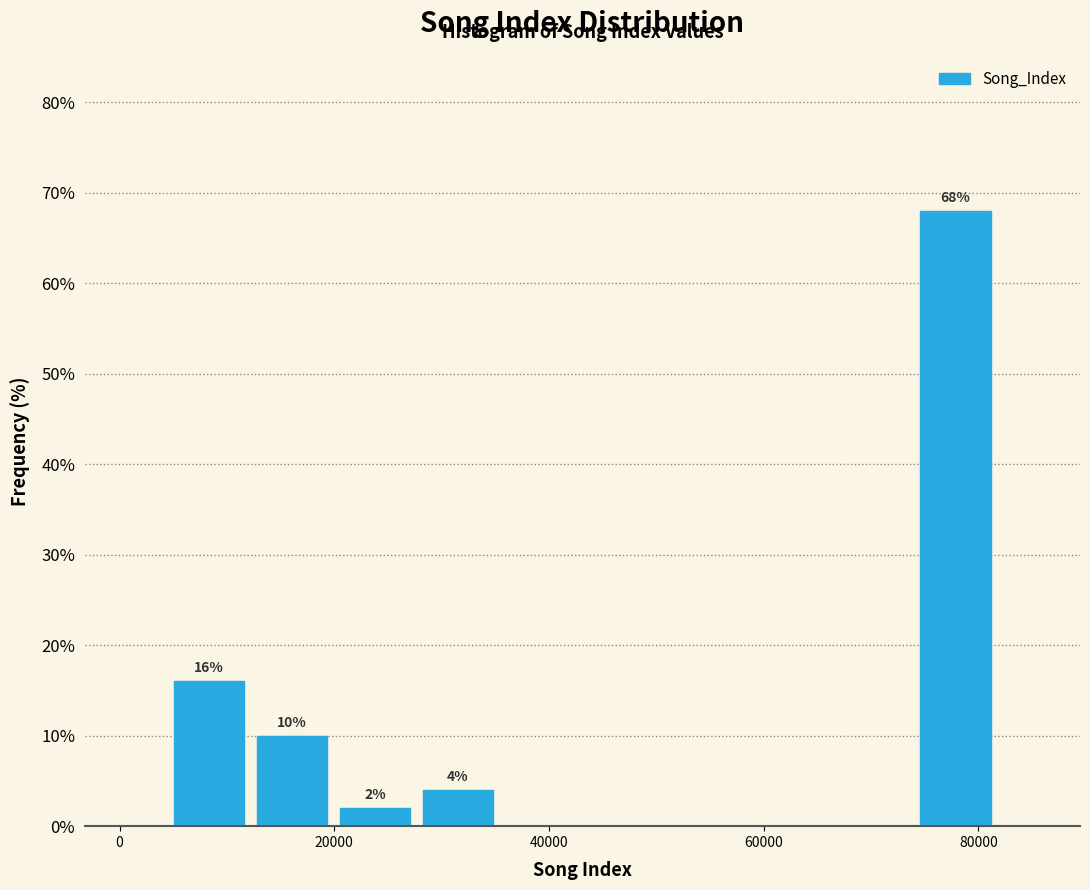

Read against the x-axis, roughly where is the centre of the tallest bar?

78000